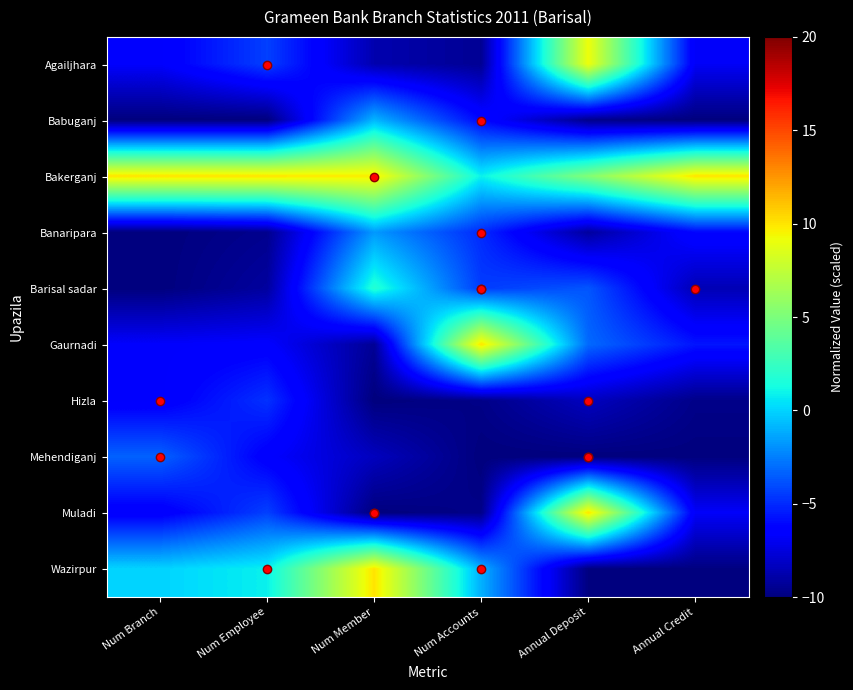

Reading left to right, extract all data points from this chart.

Agailjhara: Num Branch=-6.7	Num Employee=-4.3	Num Member=-8.7	Num Accounts=-9.4	Annual Deposit=9.1	Annual Credit=-6.8
Babuganj: Num Branch=-10.0	Num Employee=-10.0	Num Member=-0.9	Num Accounts=-6.1	Annual Deposit=-9.6	Annual Credit=-10.0
Bakerganj: Num Branch=10.0	Num Employee=10.0	Num Member=9.7	Num Accounts=0.9	Annual Deposit=5.2	Annual Credit=10.0
Banaripara: Num Branch=-10.0	Num Employee=-9.6	Num Member=-1.7	Num Accounts=-5.0	Annual Deposit=-9.1	Annual Credit=-6.1
Barisal sadar: Num Branch=-10.0	Num Employee=-9.1	Num Member=1.8	Num Accounts=-4.5	Annual Deposit=-3.7	Annual Credit=-8.6
Gaurnadi: Num Branch=-6.7	Num Employee=-6.5	Num Member=-9.4	Num Accounts=10.0	Annual Deposit=-3.1	Annual Credit=-5.6
Hizla: Num Branch=-6.7	Num Employee=-4.8	Num Member=-10.0	Num Accounts=-9.7	Annual Deposit=-8.3	Annual Credit=-9.7
Mehendiganj: Num Branch=-3.3	Num Employee=-6.5	Num Member=-8.3	Num Accounts=-10.0	Annual Deposit=-10.0	Annual Credit=-10.0
Muladi: Num Branch=-6.7	Num Employee=-4.3	Num Member=-10.0	Num Accounts=-9.7	Annual Deposit=10.0	Annual Credit=-6.8
Wazirpur: Num Branch=0.0	Num Employee=0.9	Num Member=10.0	Num Accounts=-1.0	Annual Deposit=-9.9	Annual Credit=-9.9